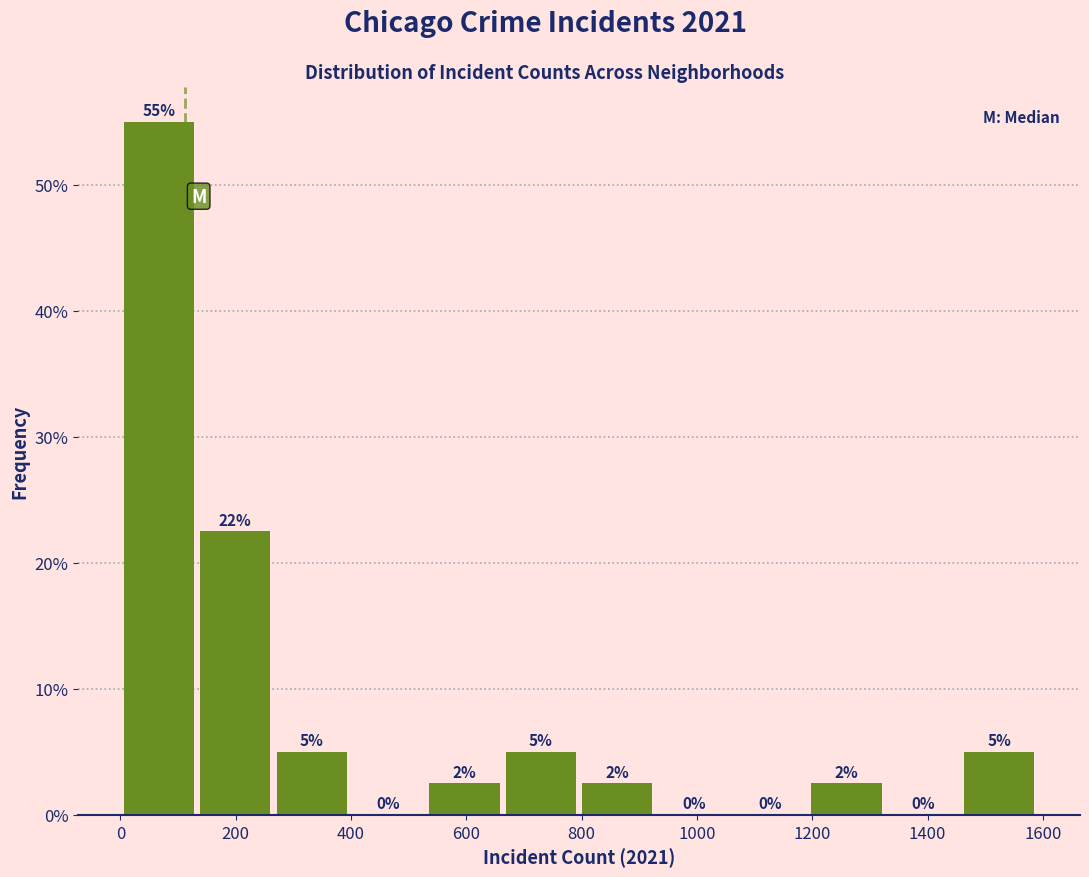

Over which range of the x-axis is the bar tallest?

0 to 140